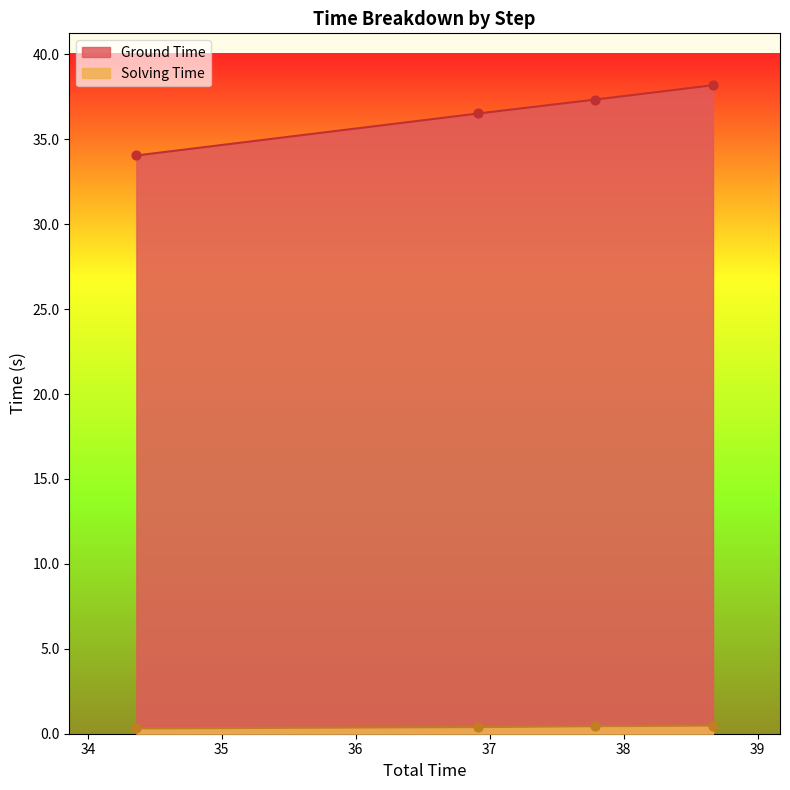

Which series has the largest total across all categories?

Ground Time